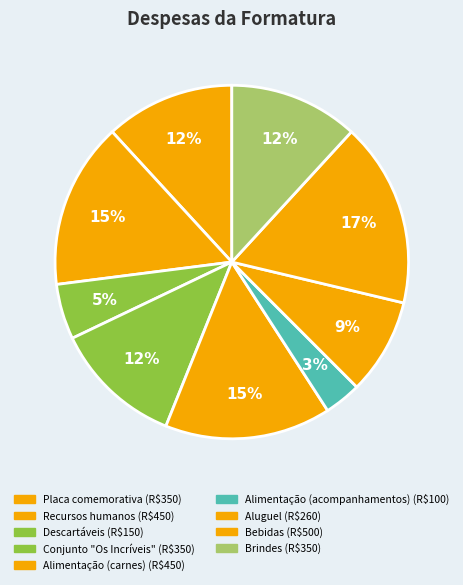

Count the number of slices in the pie.

9